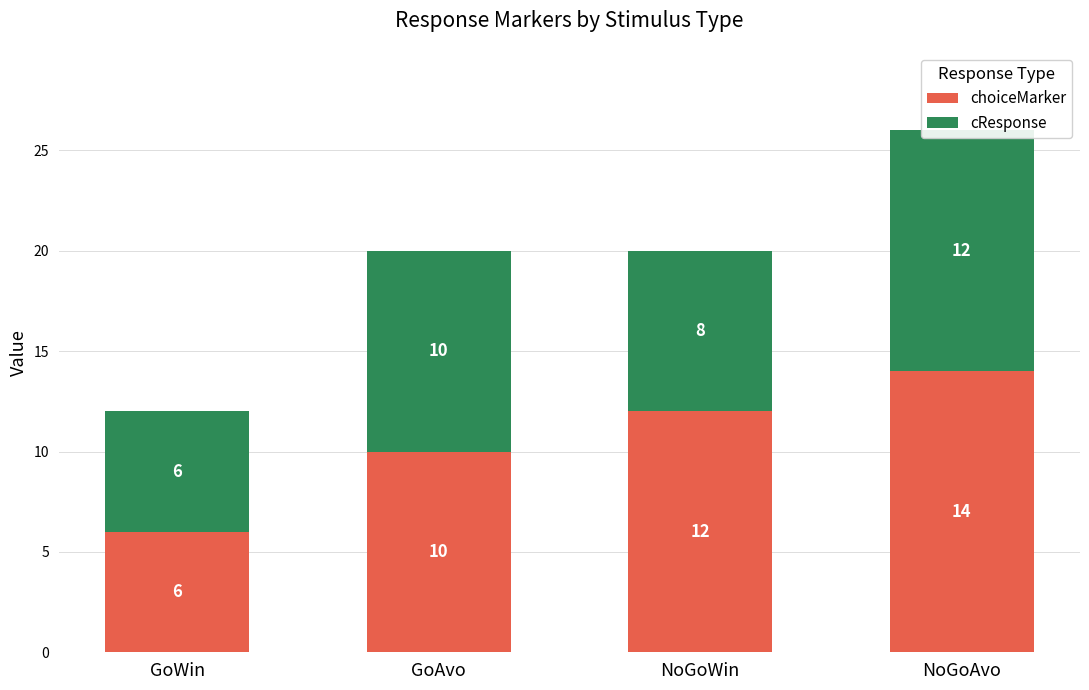

Count the choiceMarker values in the range 10 to 14.

3